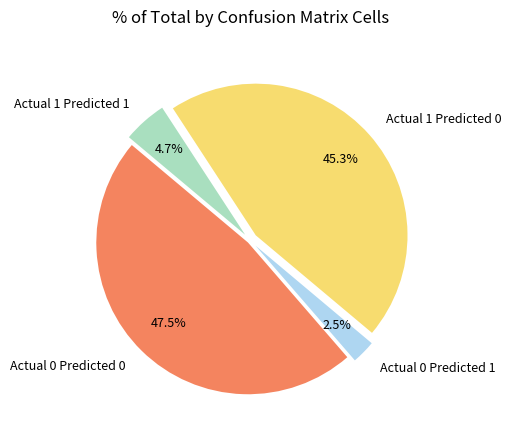

To the nearest percent, what percentage of the pie is Actual 1 Predicted 0?

45%